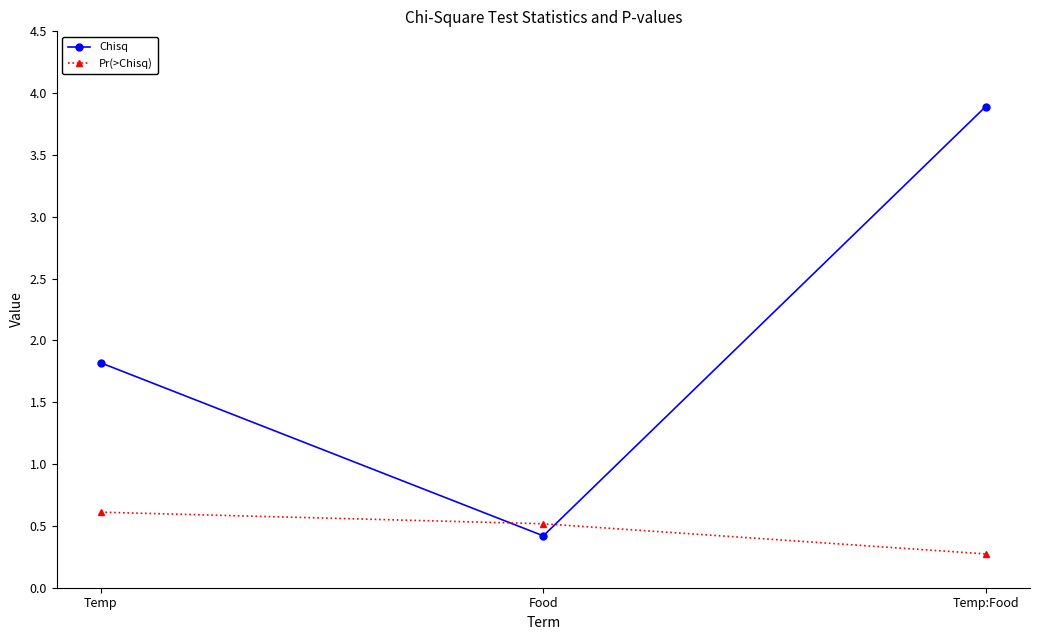

Which category has the highest value across all series?

Temp:Food